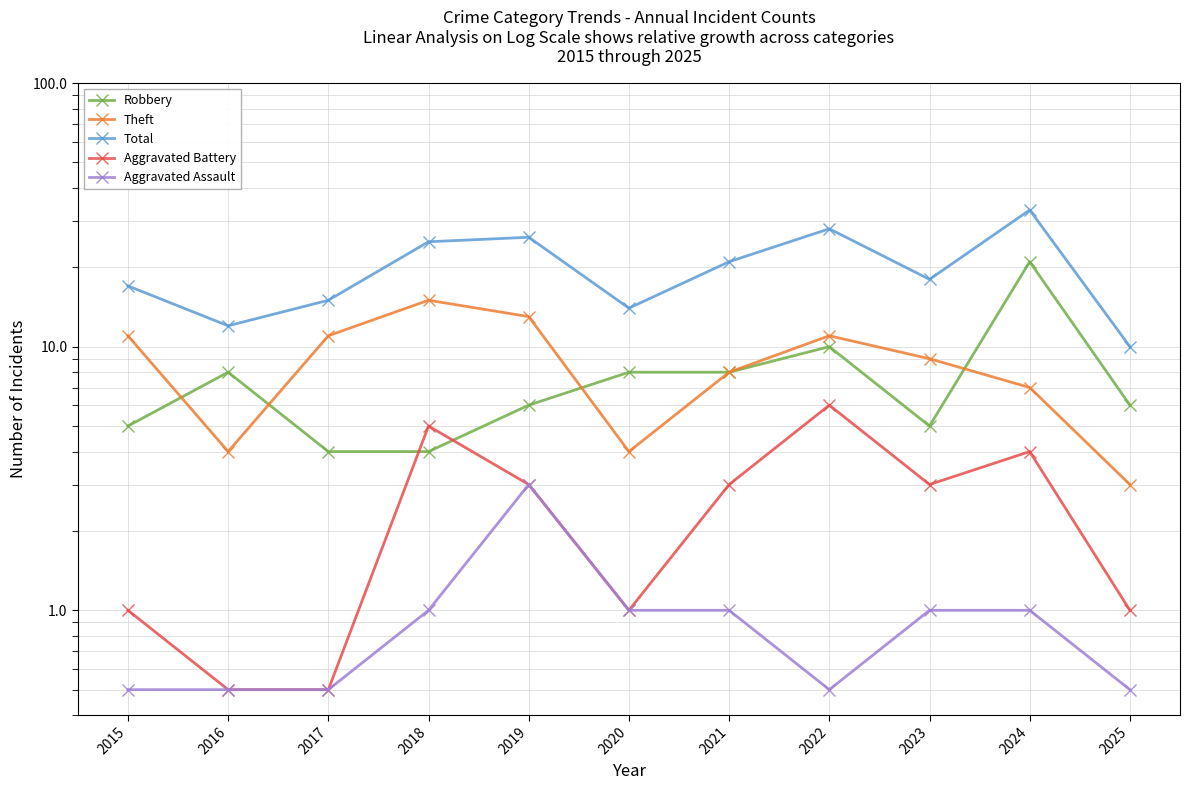

Where is the first local maximum for Theft?

2018